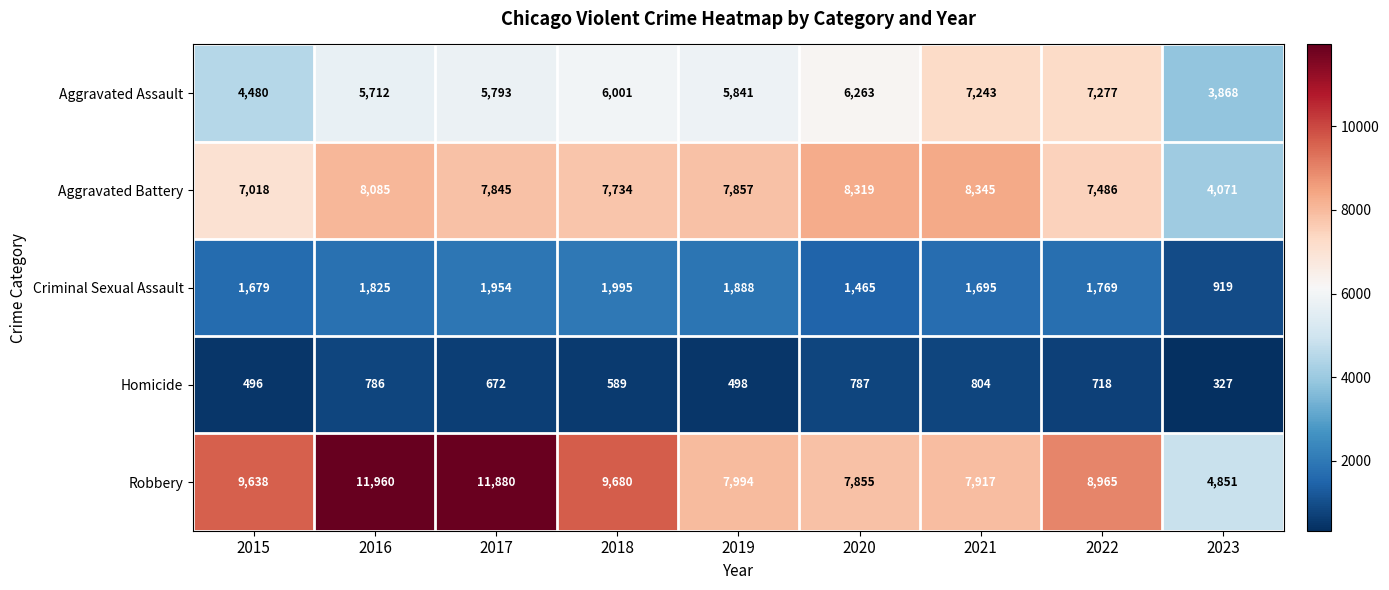

List the series in order of their peak value, lowest first.

Homicide, Criminal Sexual Assault, Aggravated Assault, Aggravated Battery, Robbery